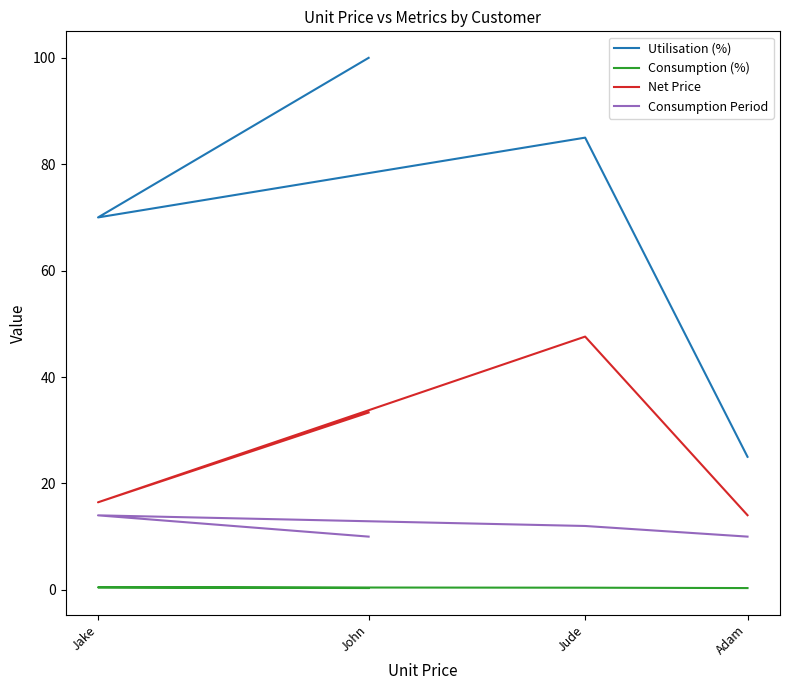

At which category does the chart reach its peak across all series?

John